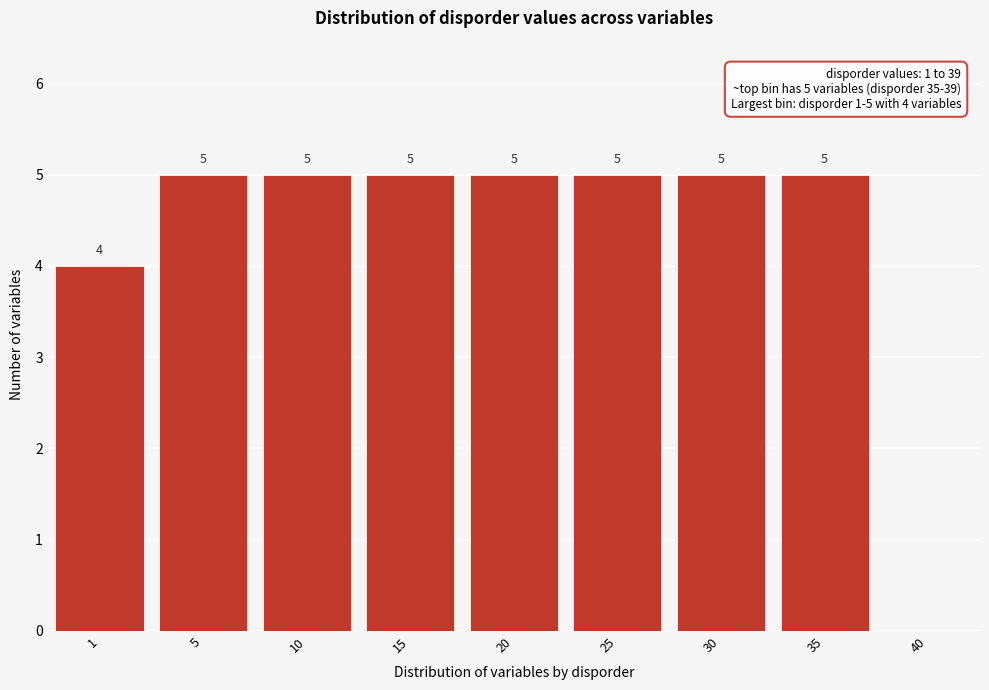

Reading left to right, extract all data points from this chart.

1=4	5=5	10=5	15=5	20=5	25=5	30=5	35=5	40=0